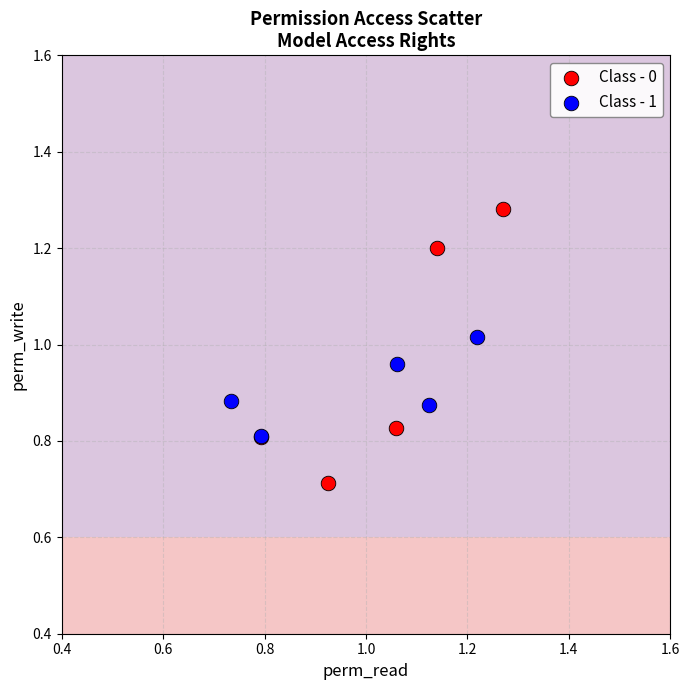

Which series contains the lowest Y value?

Class - 0